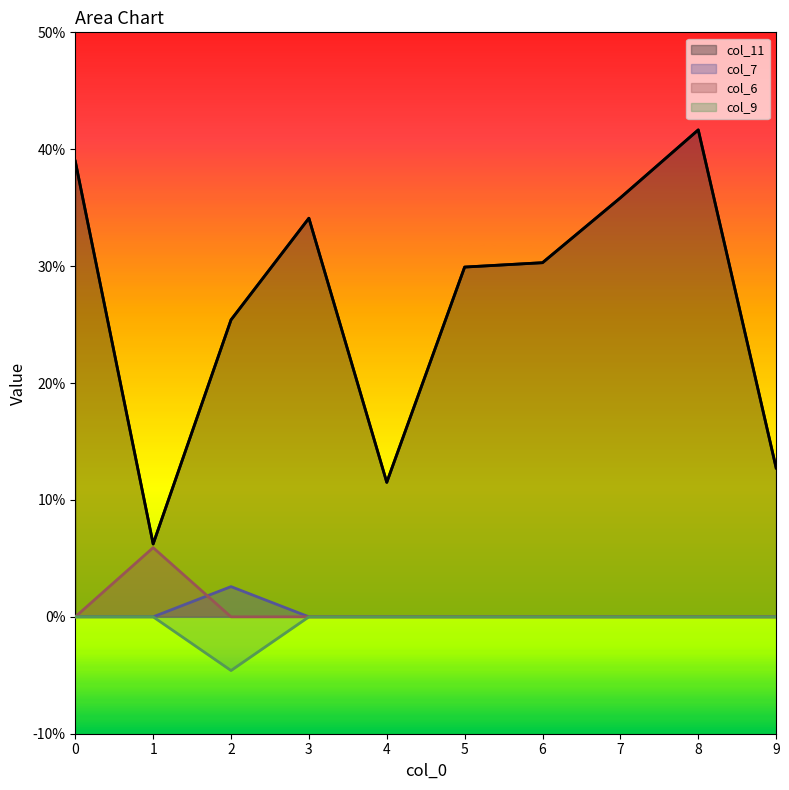

Which series has the largest range (max minus min)?

col_11